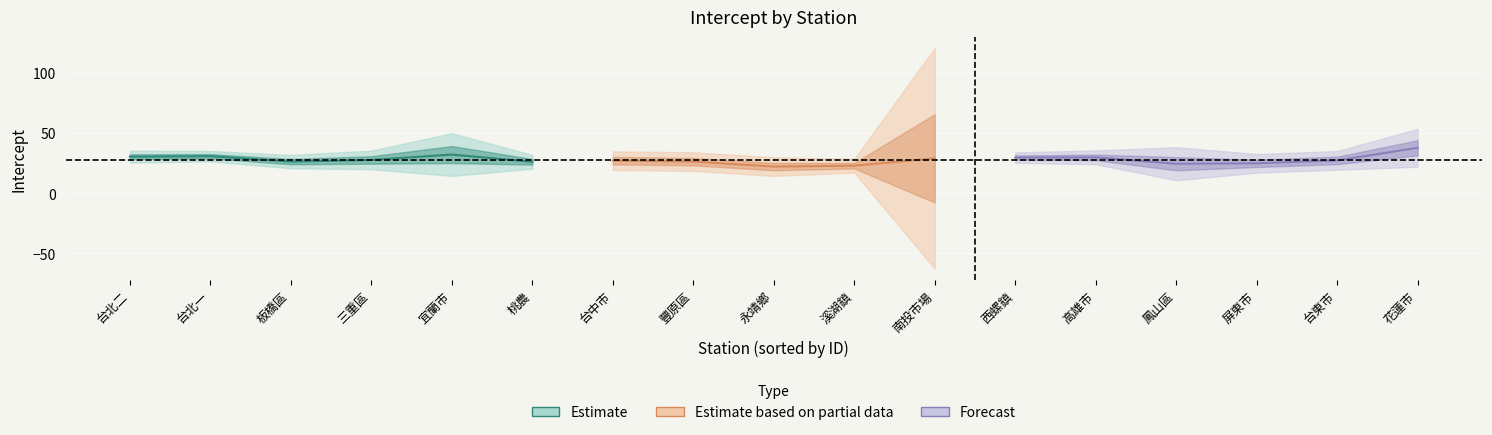

What is the spread (max minus min) of values at 宜蘭市?

32.1